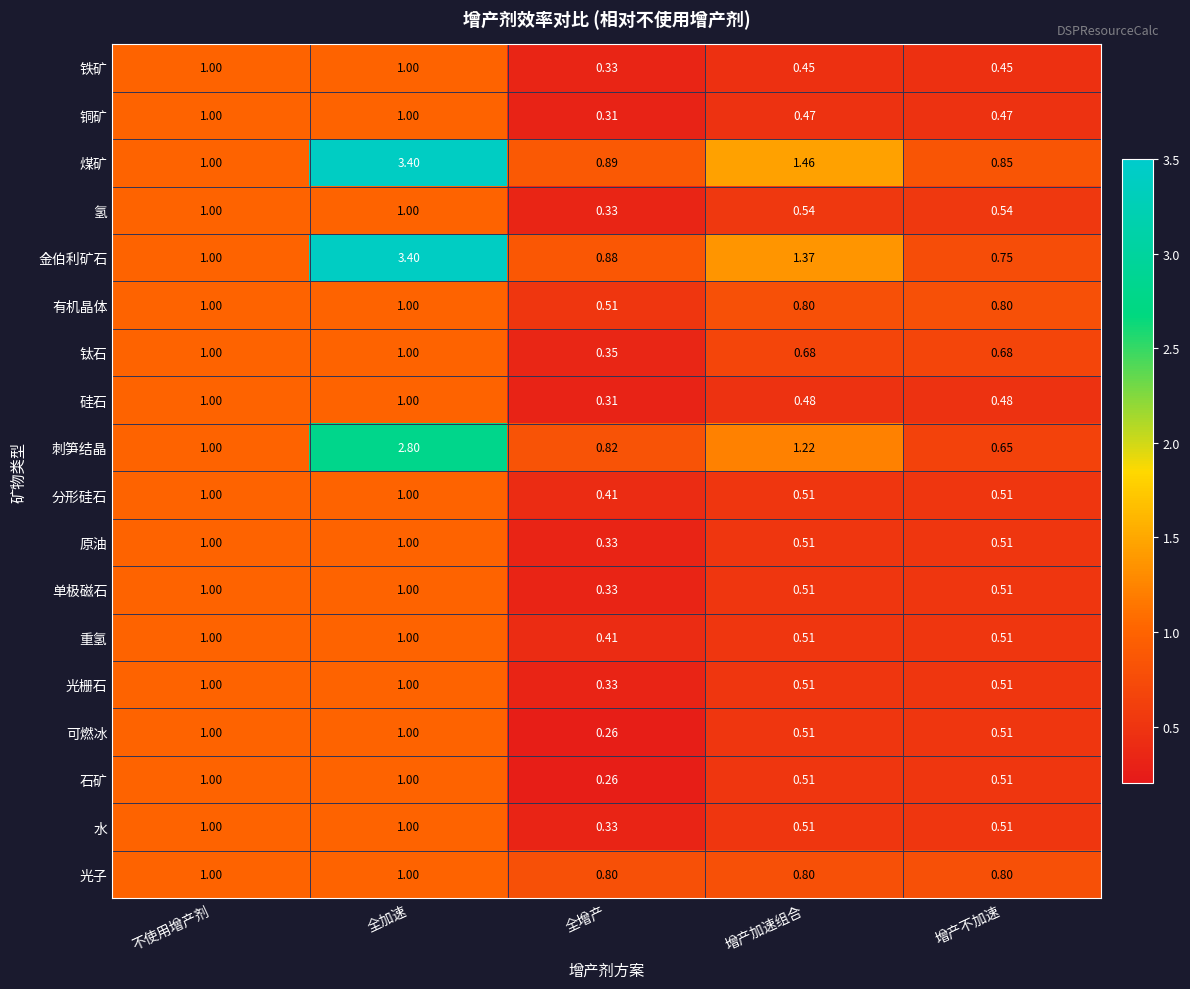

Between 全加速 and 全增产, which series saw the biggest shift?

金伯利矿石